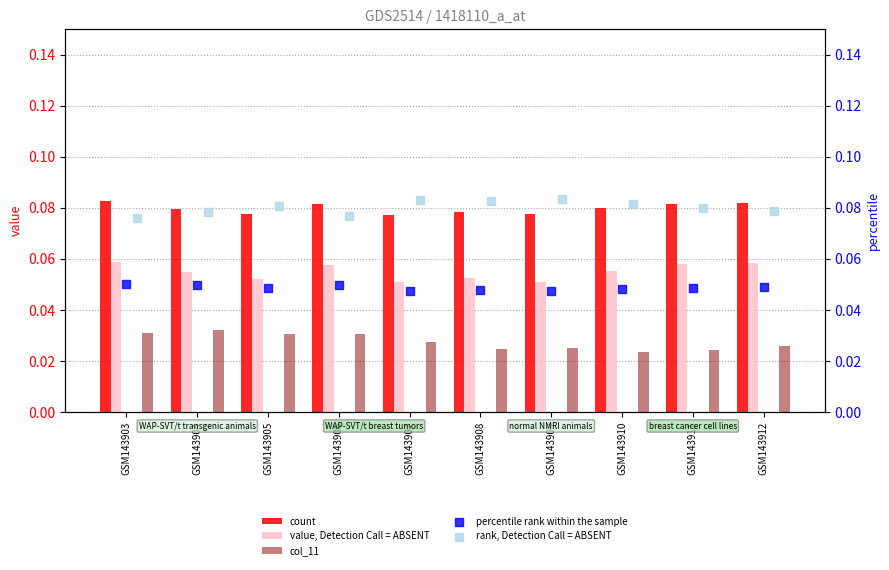

Which series has the largest total across all categories?

rank, Detection Call = ABSENT